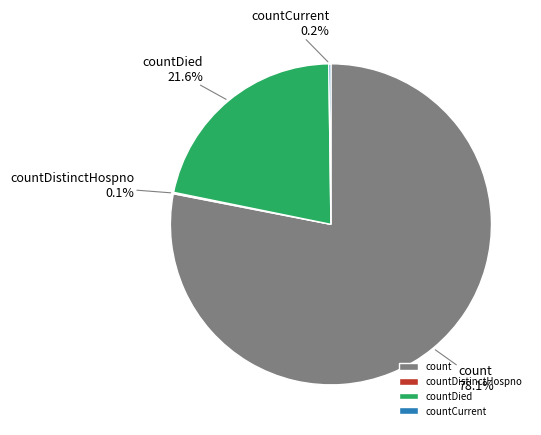

What is the largest slice in the pie chart?

count